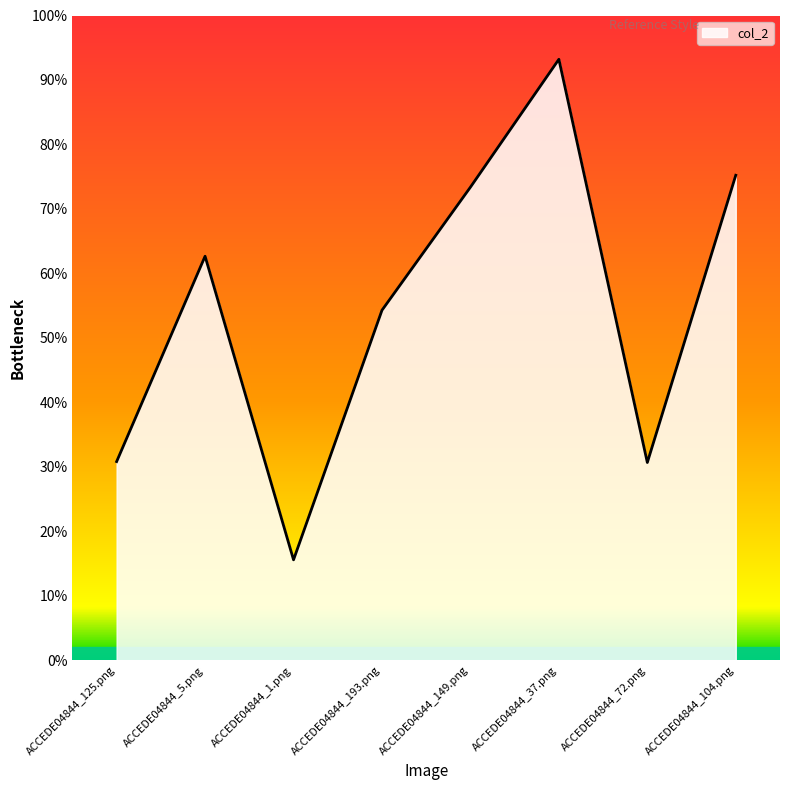

Between ACCEDE04844_5.png and ACCEDE04844_1.png, which is larger?

ACCEDE04844_5.png